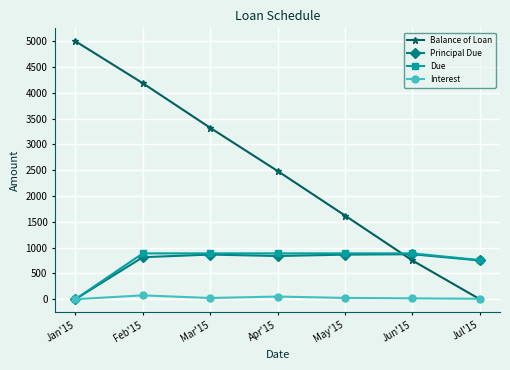

Which series has the widest spread of values?

Balance of Loan